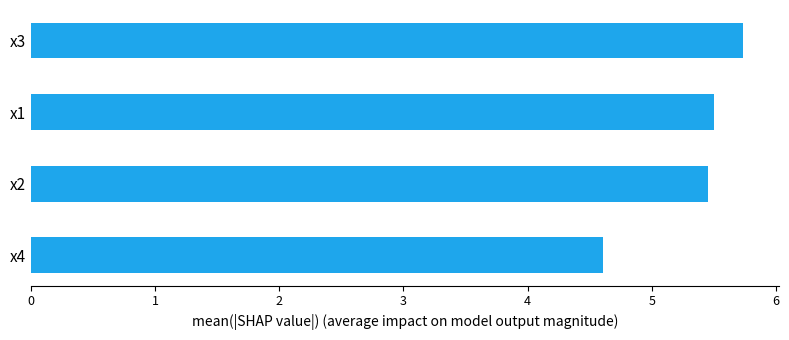

List the labels in order of value, largest first.

x3, x1, x2, x4